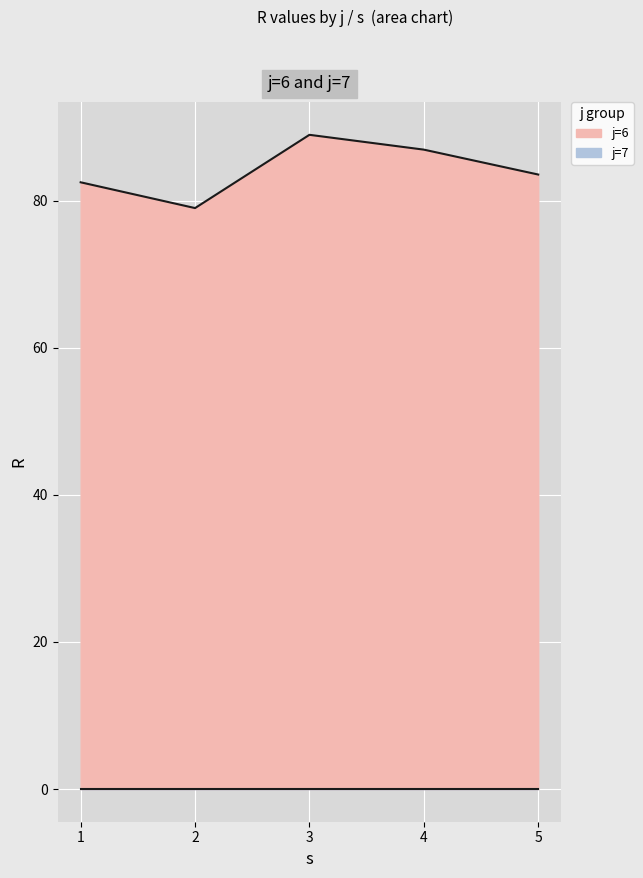

True or false: the data shows 40.9 at 5.

False